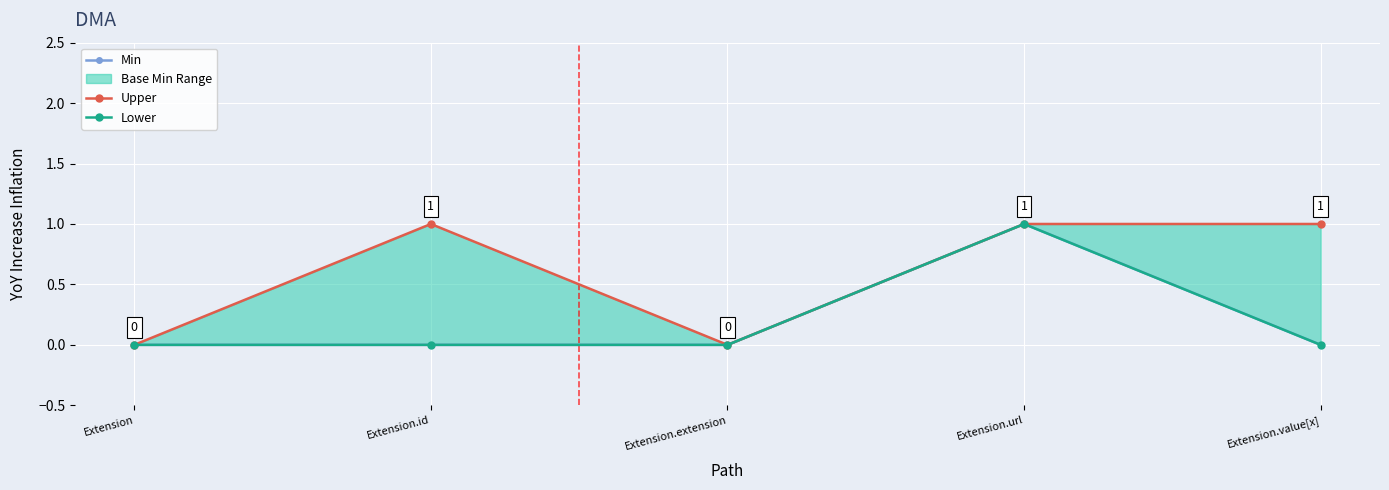

At how many categories does at least one series exceed 0?

3